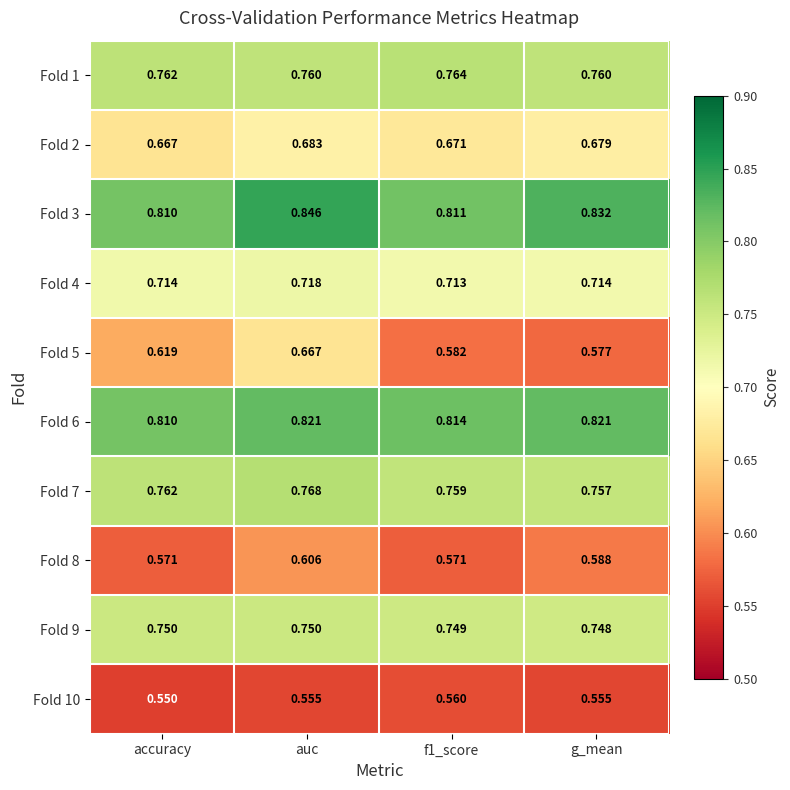

Is the value of Fold 10 at f1_score greater than the value of Fold 9 at auc?

No